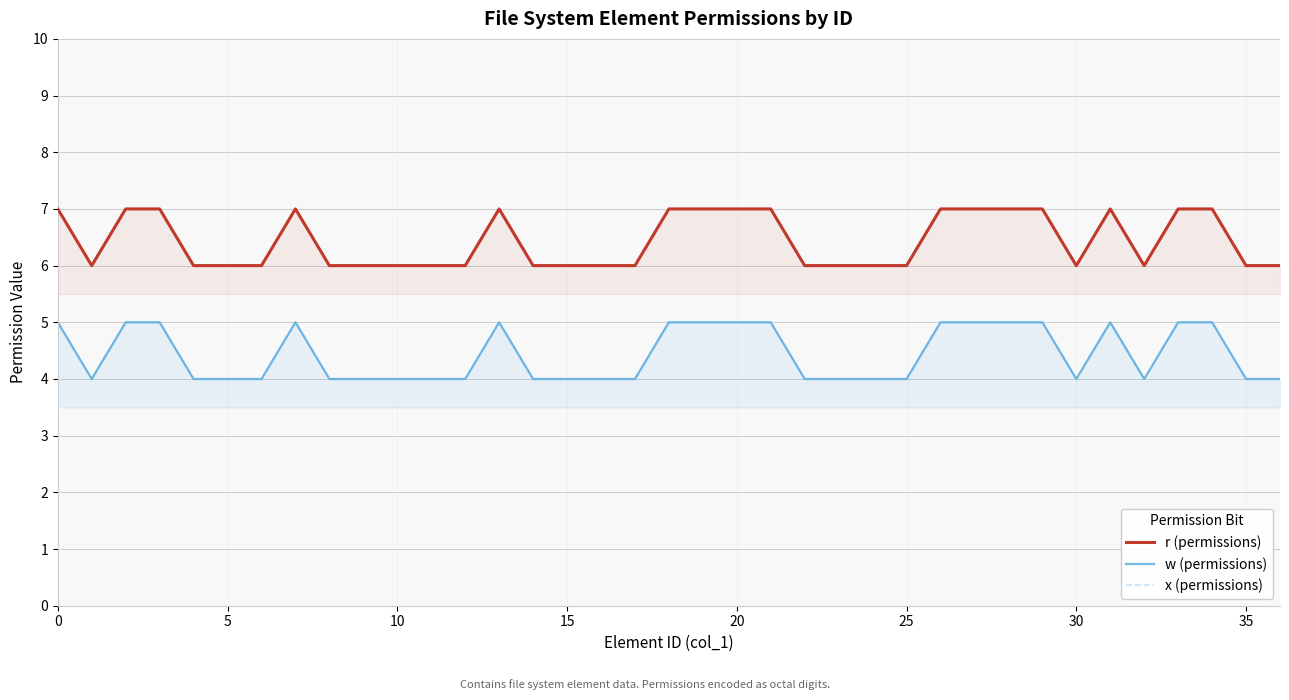

What is the label of the 17th point from the left?

16